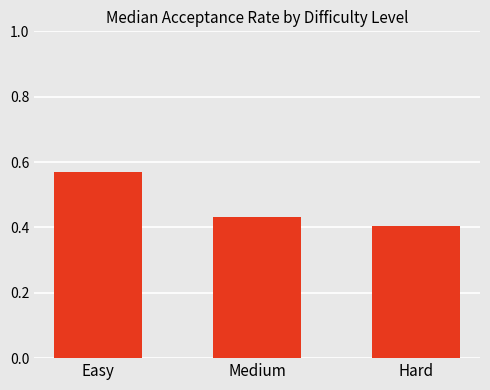

The chart shows a value of 0.4 at Medium. True or false?

True